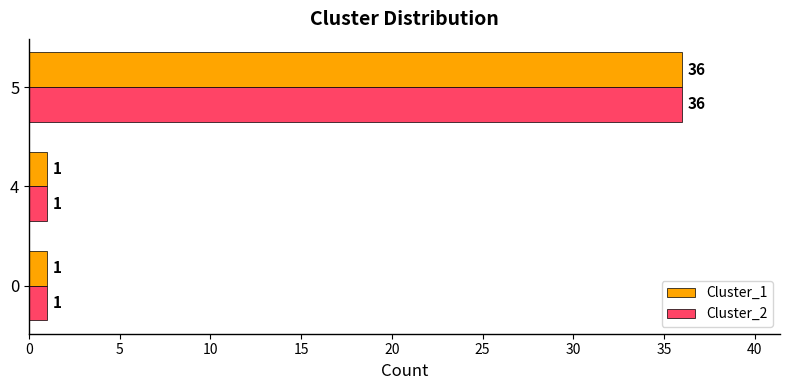

At how many categories does at least one series exceed 6?

1